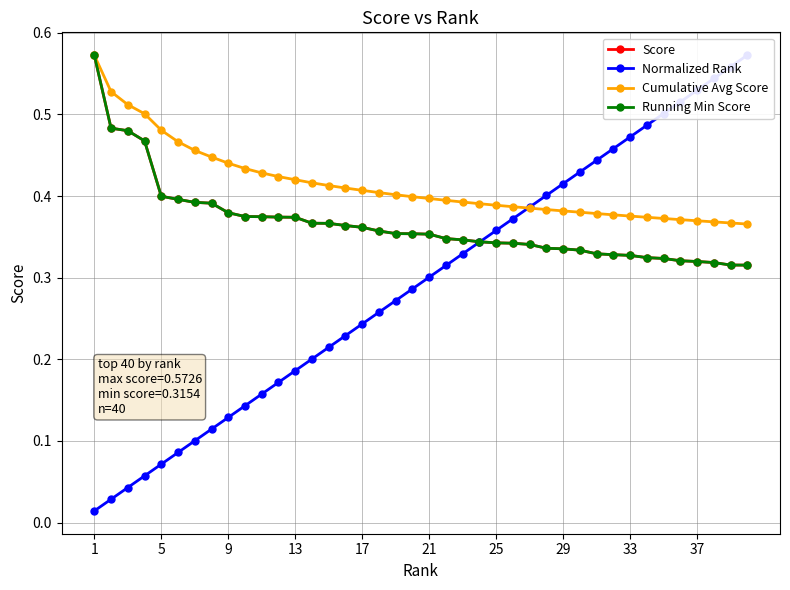

Is it true that Normalized Rank equals 0.8 at 35?

False